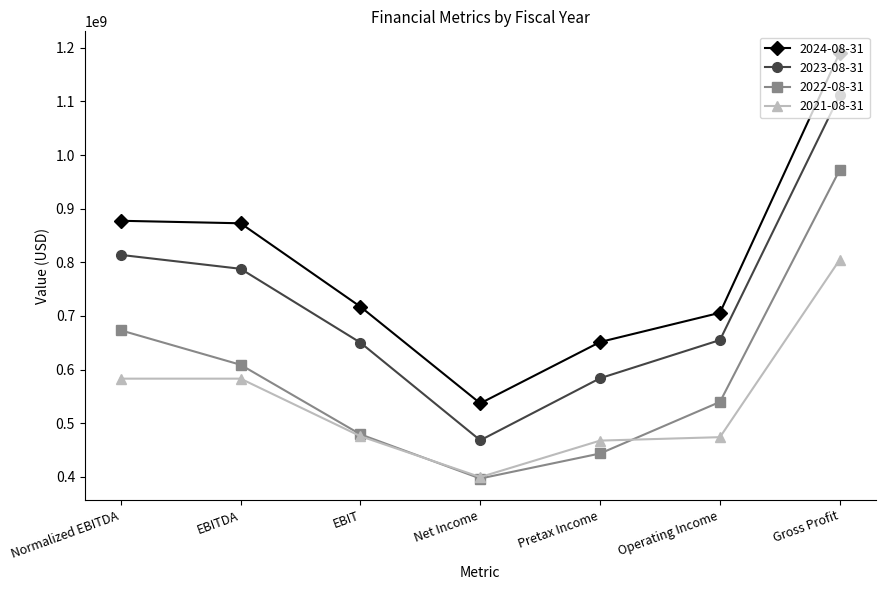

Where is the first local minimum for 2024-08-31?

Net Income